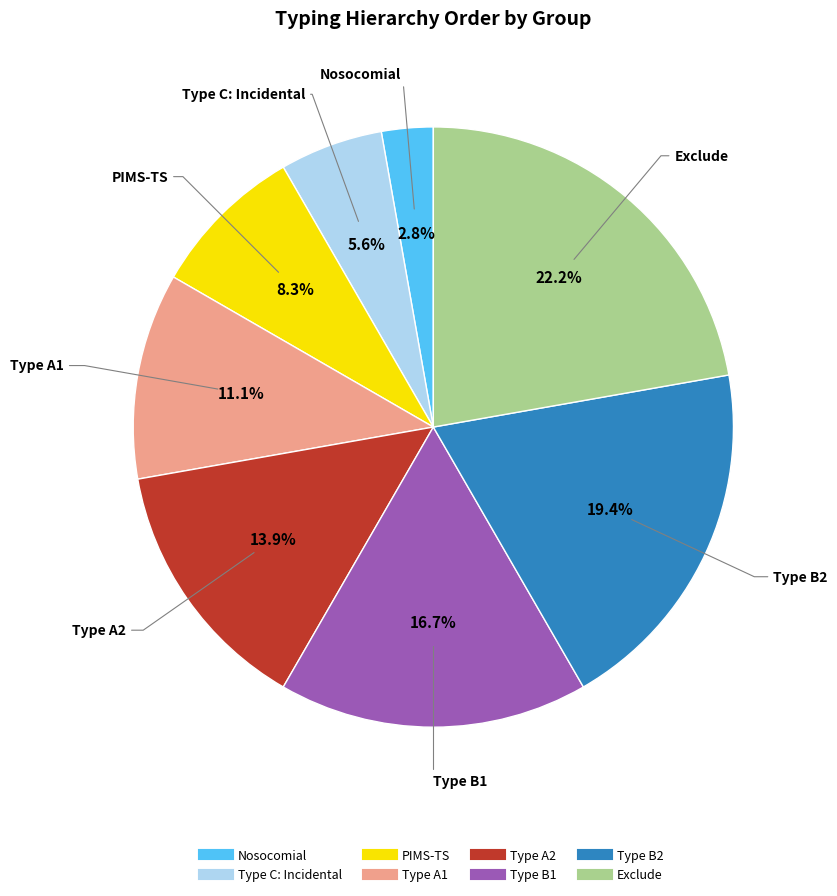

What is the largest slice in the pie chart?

Exclude